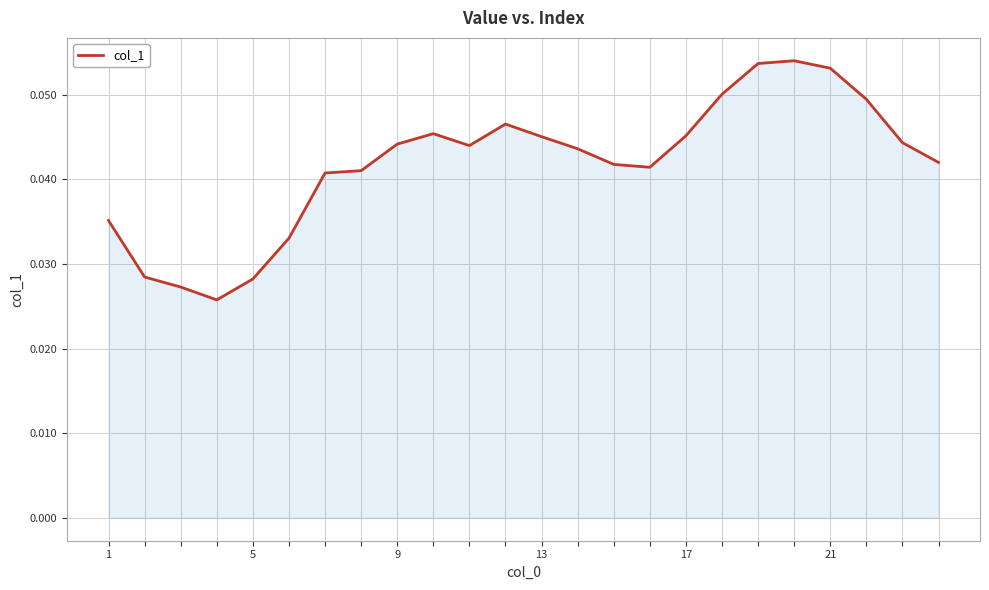

True or false: the data has more than 1 interior local peaks.

True